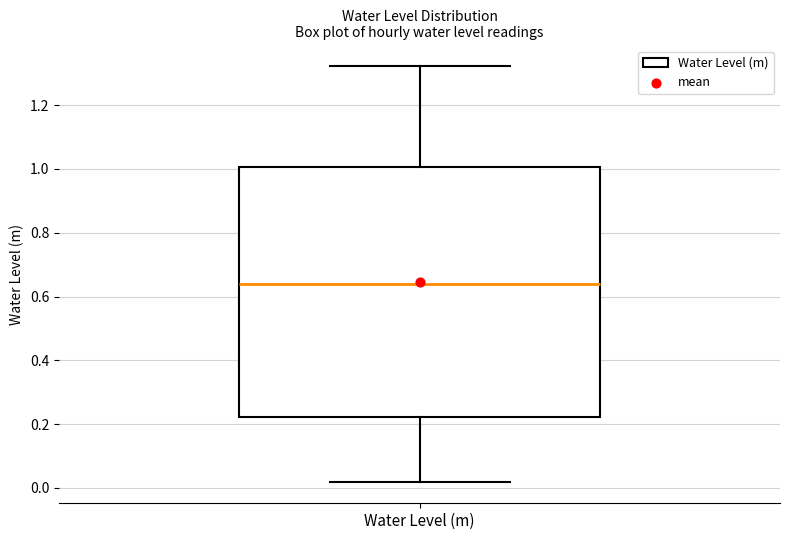

Where is the lower edge of the box for Water Level (m) on the y-axis? The values are not printed on the chart, so give them approximately, as read against the axis.

0.22